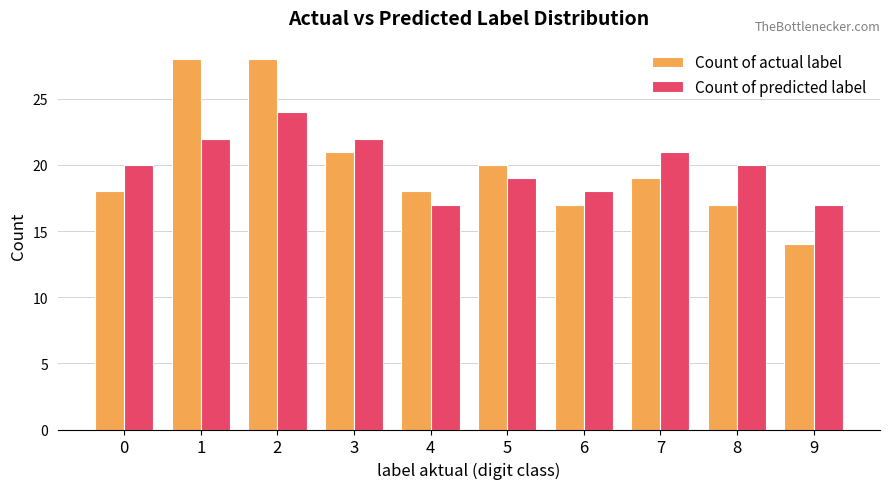

What is the lowest value of the Count of predicted label series?

17